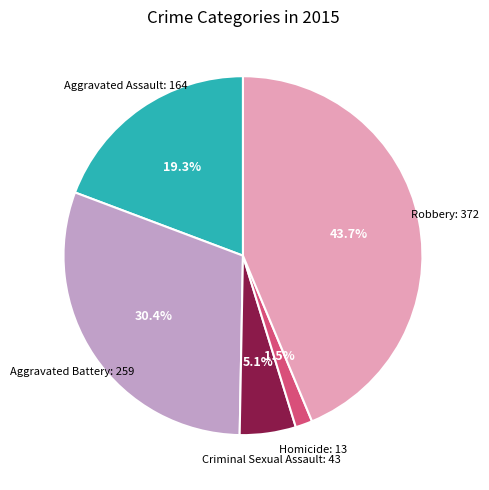

Is Aggravated Battery the majority of the pie?

No